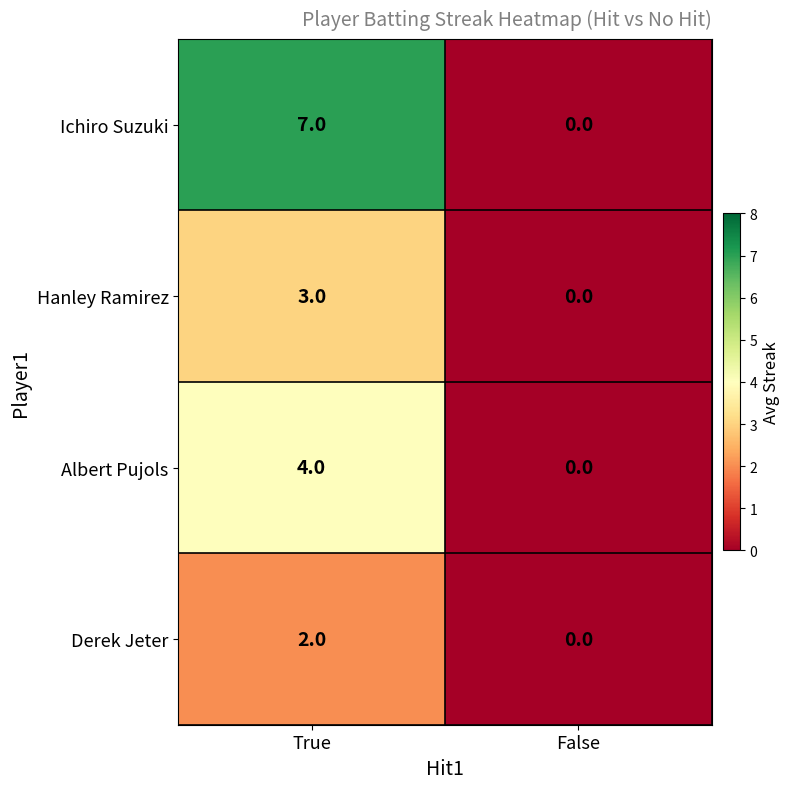

How many categories are shown in the chart?

2